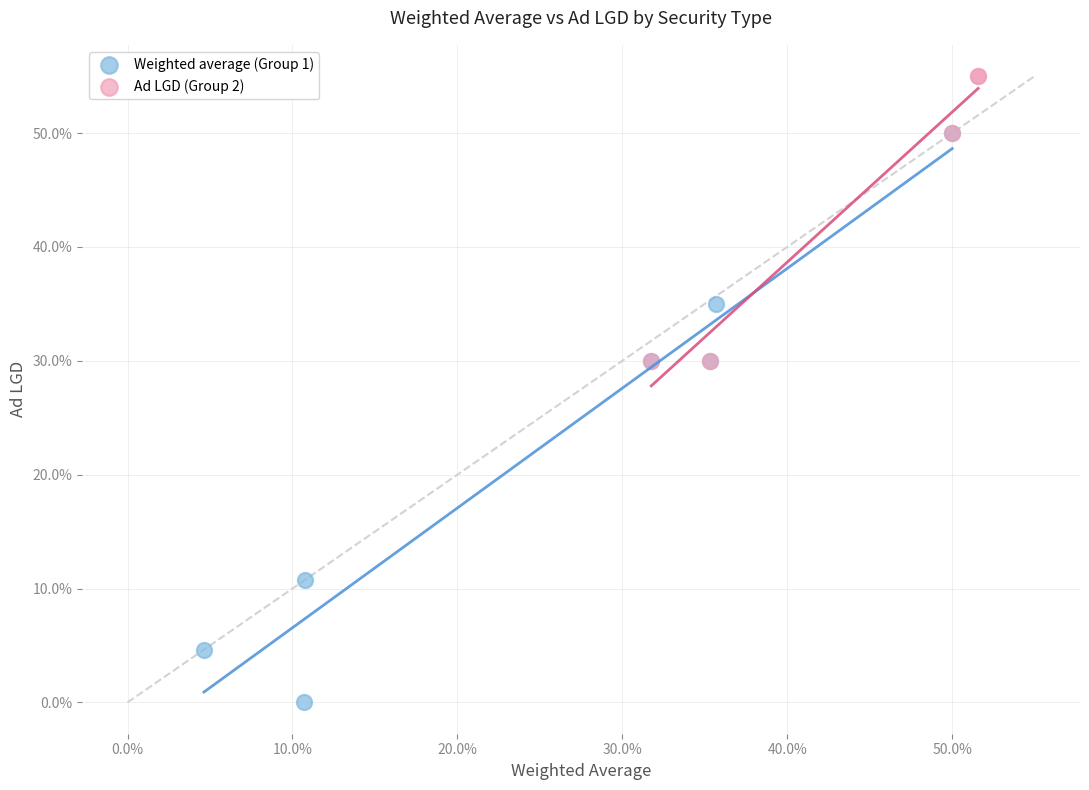

What are all the series names shown in the legend?

Weighted average (Group 1), Ad LGD (Group 2)